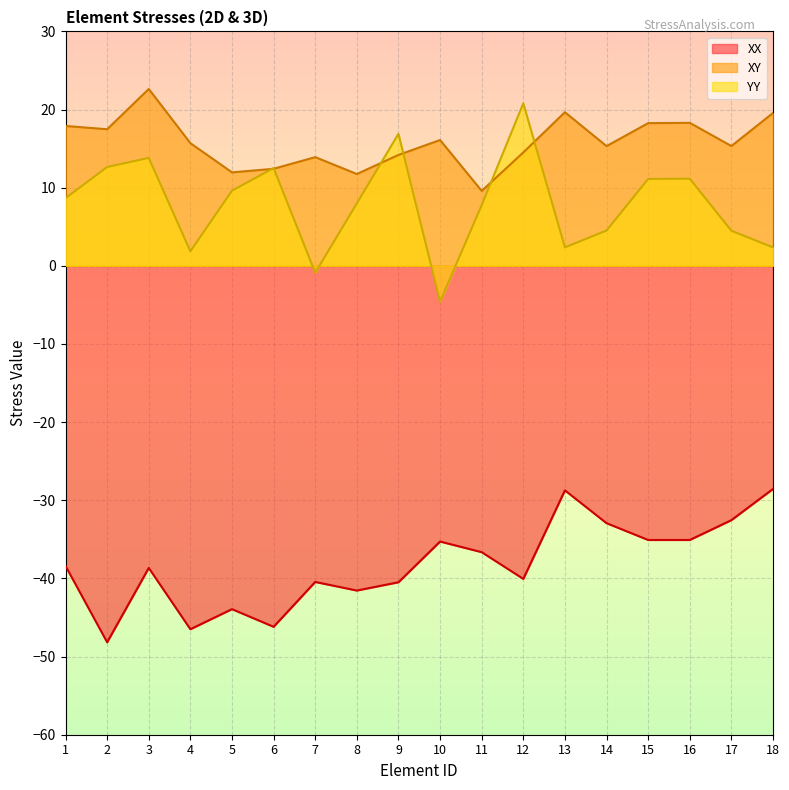

Reading left to right, extract all data points from this chart.

XX: -38.4	-48.2	-38.7	-46.5	-43.9	-46.2	-40.5	-41.5	-40.5	-35.3	-36.6	-40.1	-28.7	-32.9	-35.1	-35.1	-32.5	-28.6
XY: 17.9	17.5	22.6	15.7	12.0	12.4	13.9	11.8	14.2	16.1	9.6	14.5	19.7	15.3	18.3	18.3	15.3	19.6
YY: 8.7	12.7	13.8	1.9	9.6	12.5	-0.9	8.0	16.9	-4.6	7.8	20.8	2.4	4.5	11.1	11.2	4.5	2.4